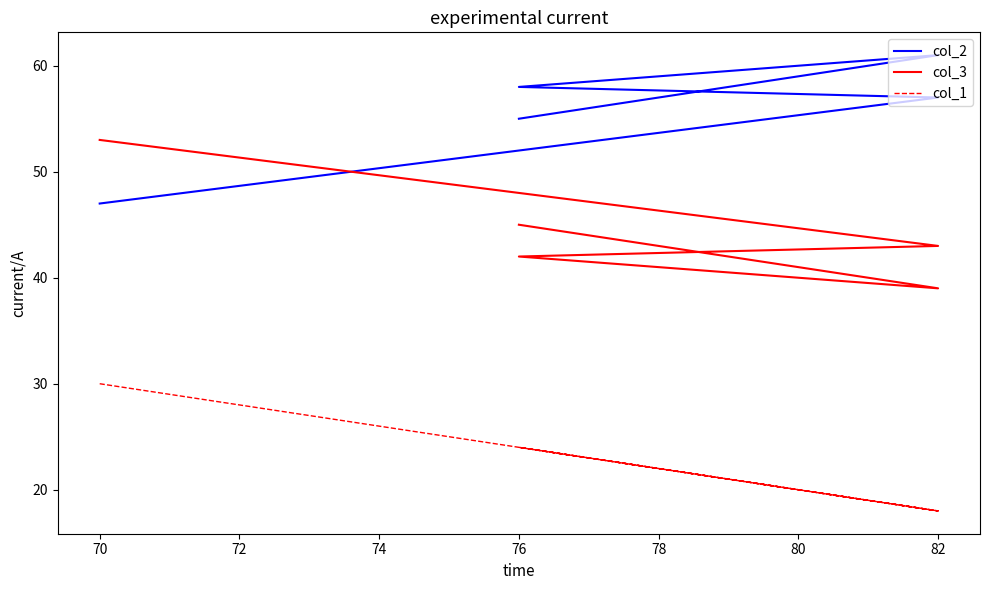

Which series has the largest total across all categories?

col_2